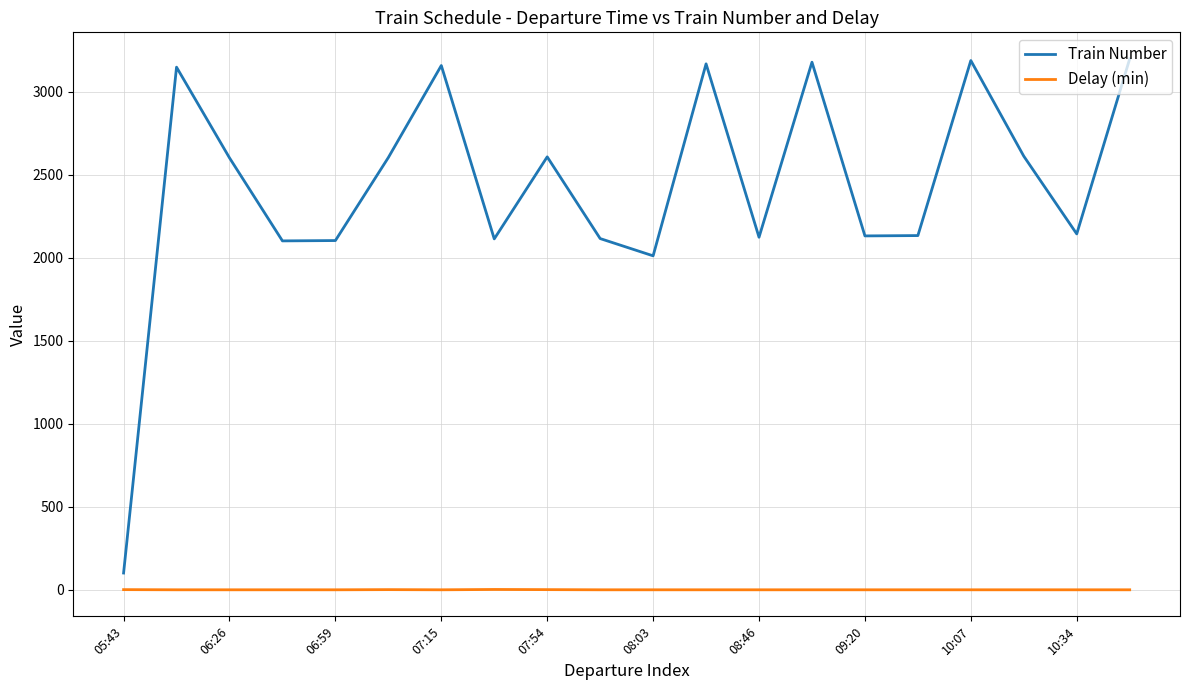

True or false: Train Number and Delay (min) intersect in this chart.

False